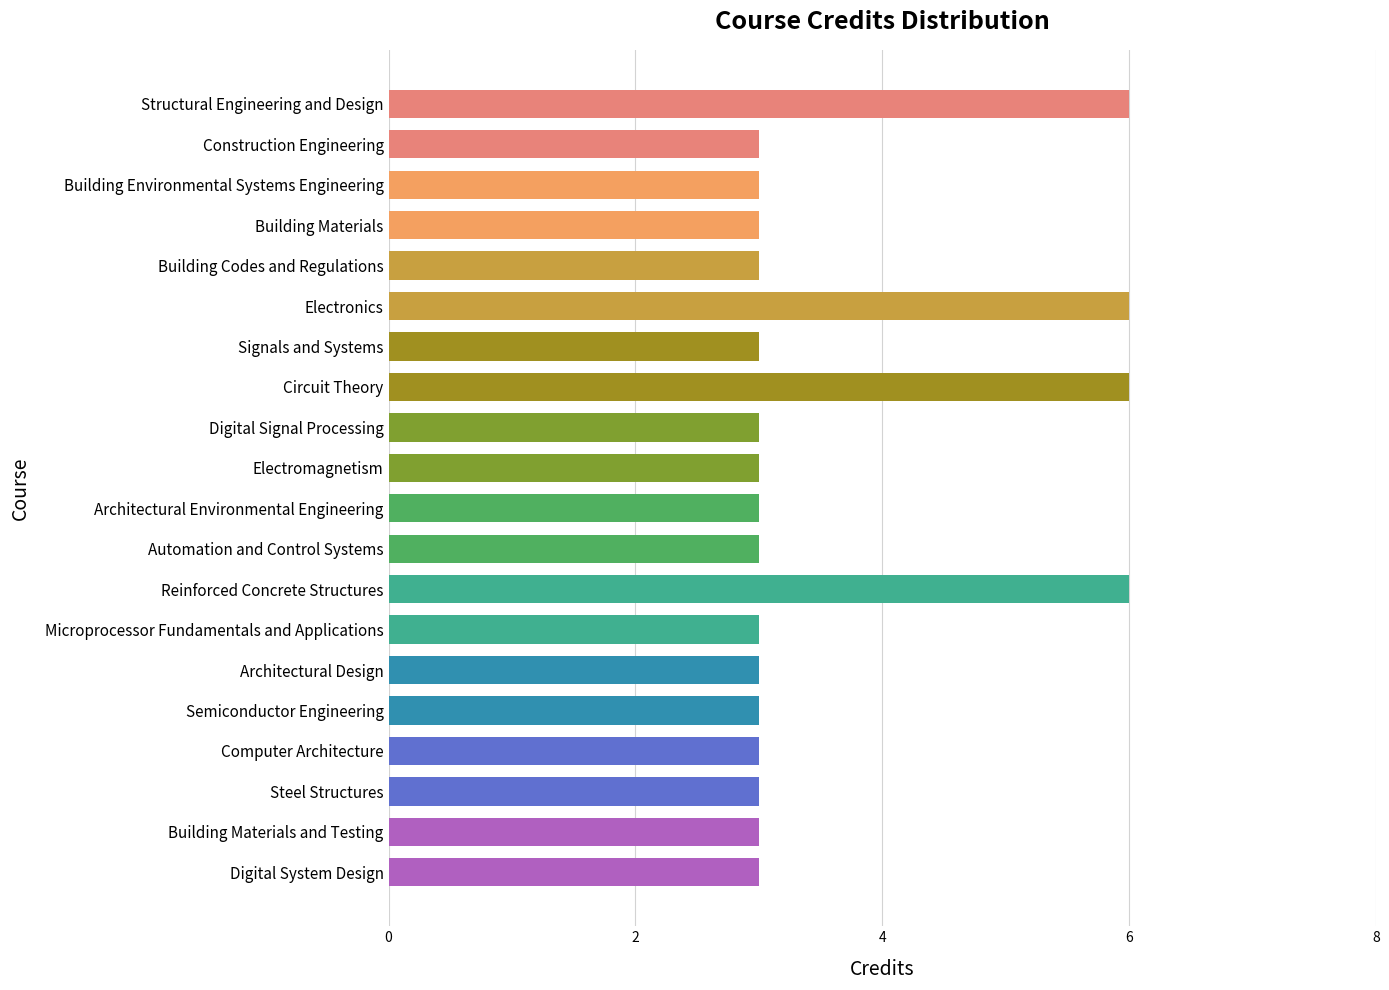

What is the maximum value shown in the chart?

6